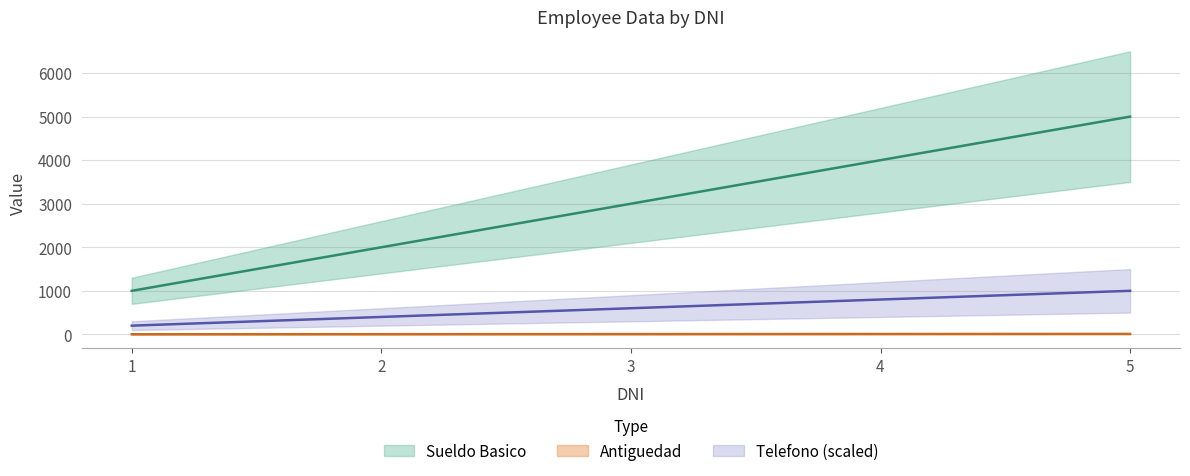

What is the spread (max minus min) of values at 4?

3992